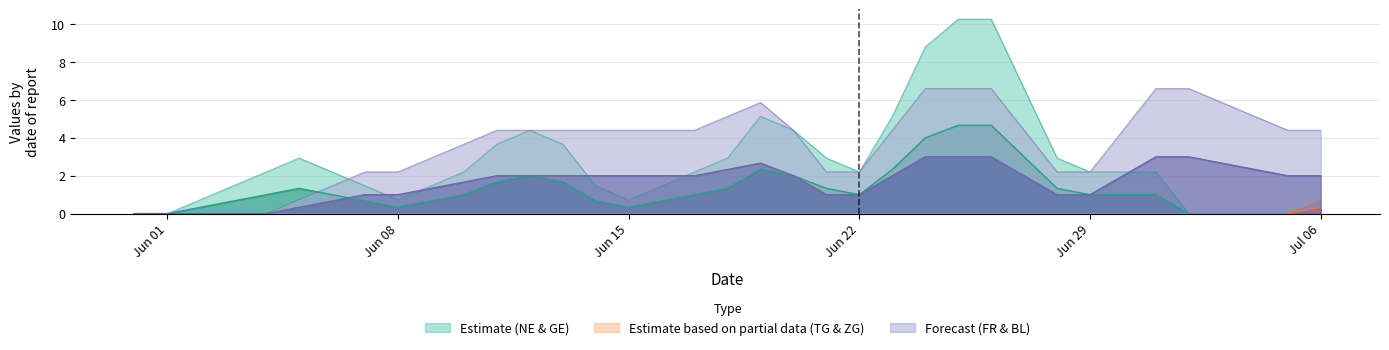

What is the difference between the second highest and minimum values in the FR series?

3